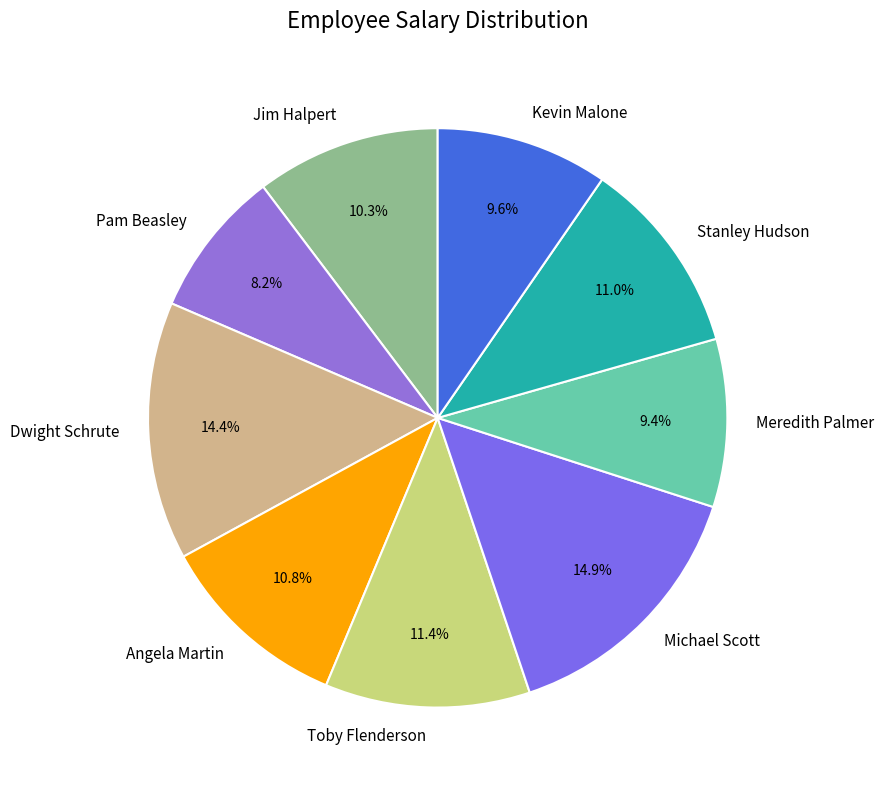

How much of the chart is everything except Kevin Malone?

90.4%